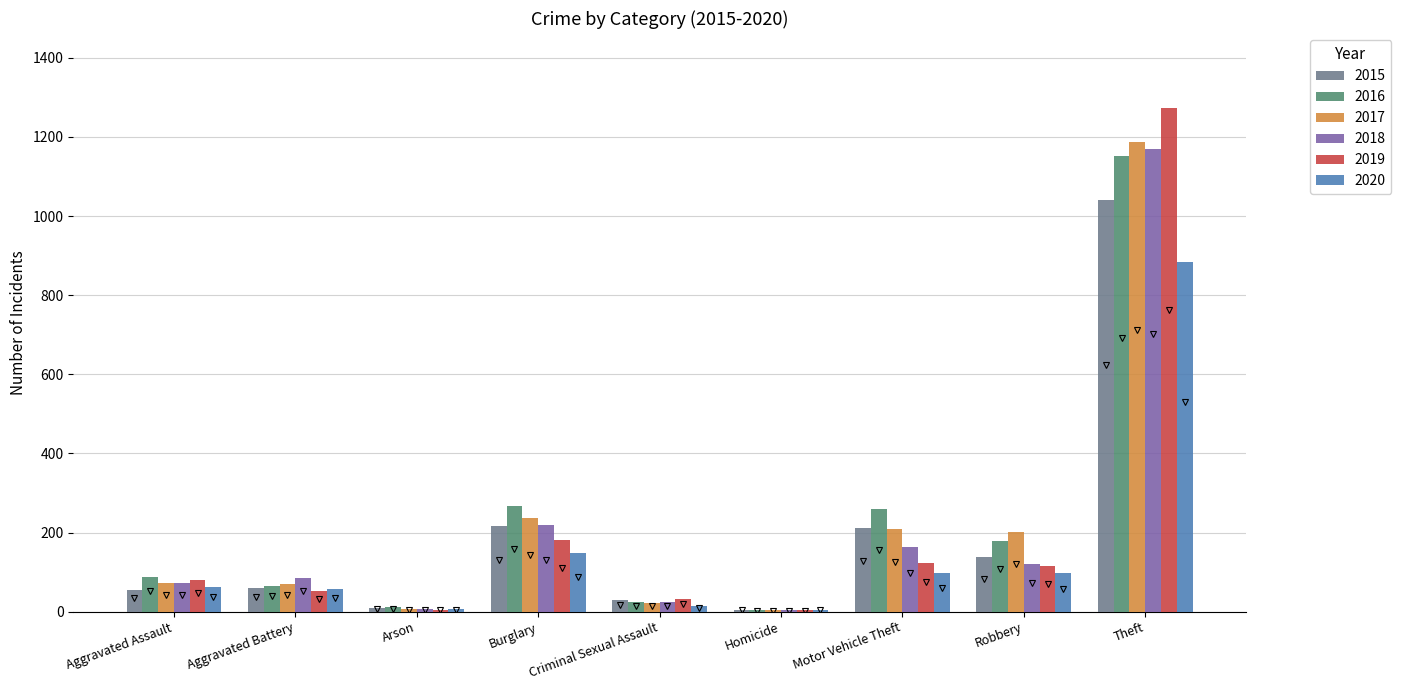

At which category is the sum across all series the highest?

Theft